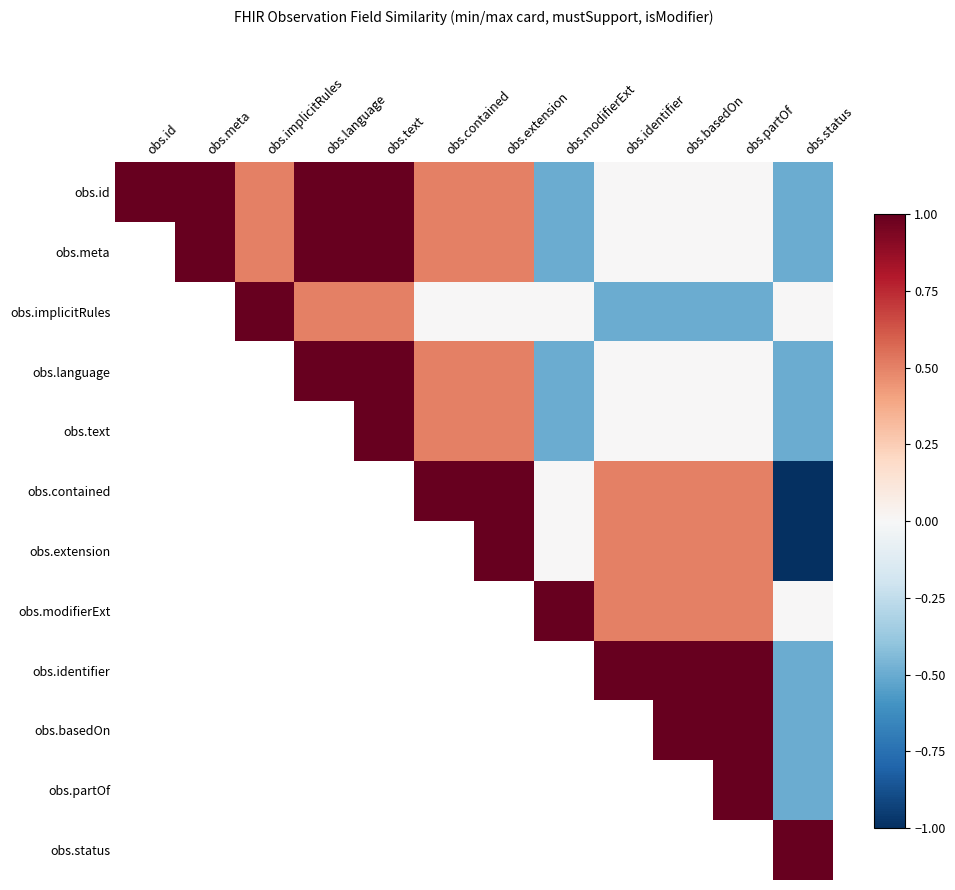

Between obs.language and obs.extension, which is larger?

obs.language